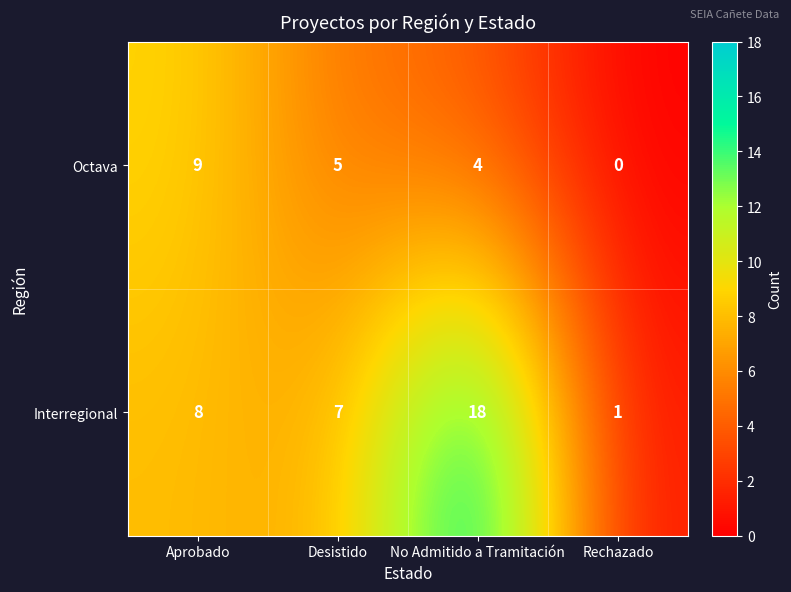

List the series in order of their overall mean, highest first.

Interregional, Octava